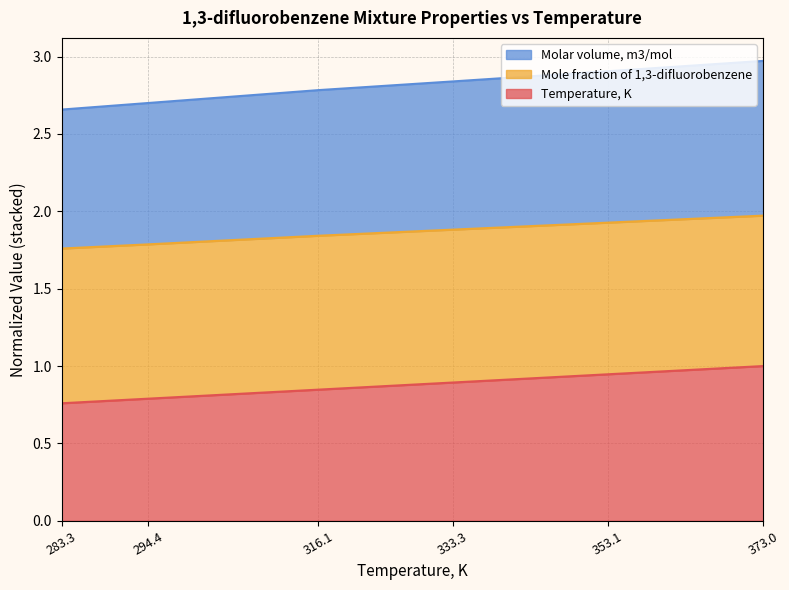

What is the total value across all series at 294.4?

2.7